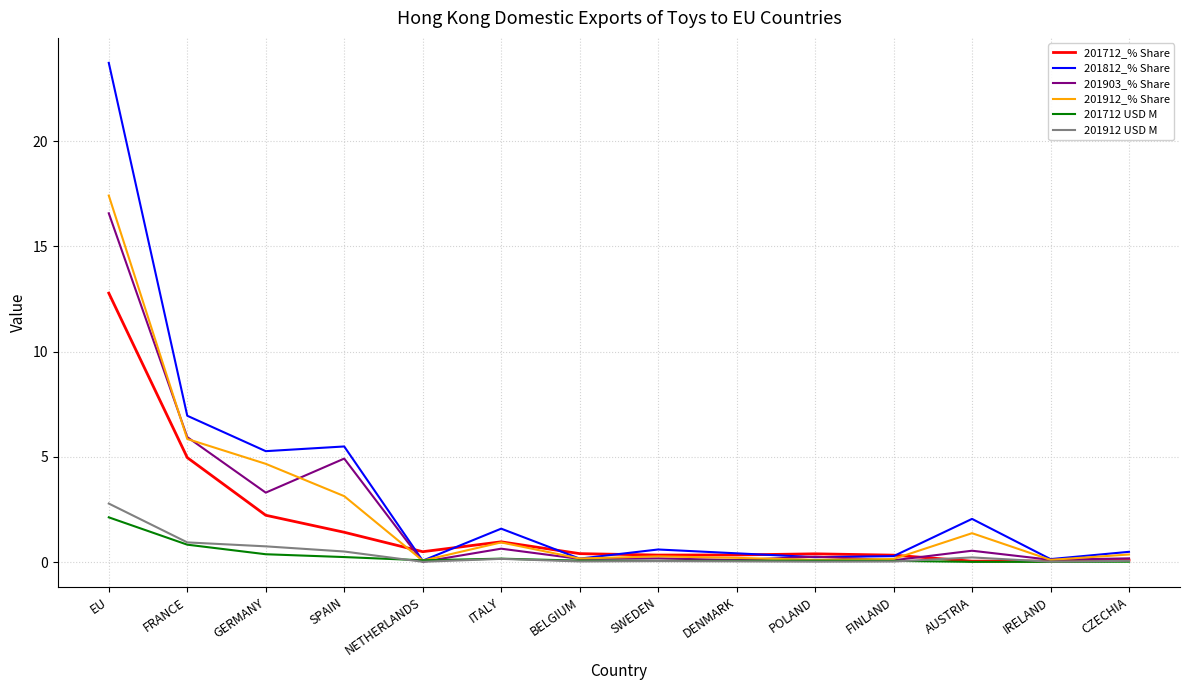

What are all the series names shown in the legend?

201712_% Share, 201812_% Share, 201903_% Share, 201912_% Share, 201712 USD M, 201912 USD M